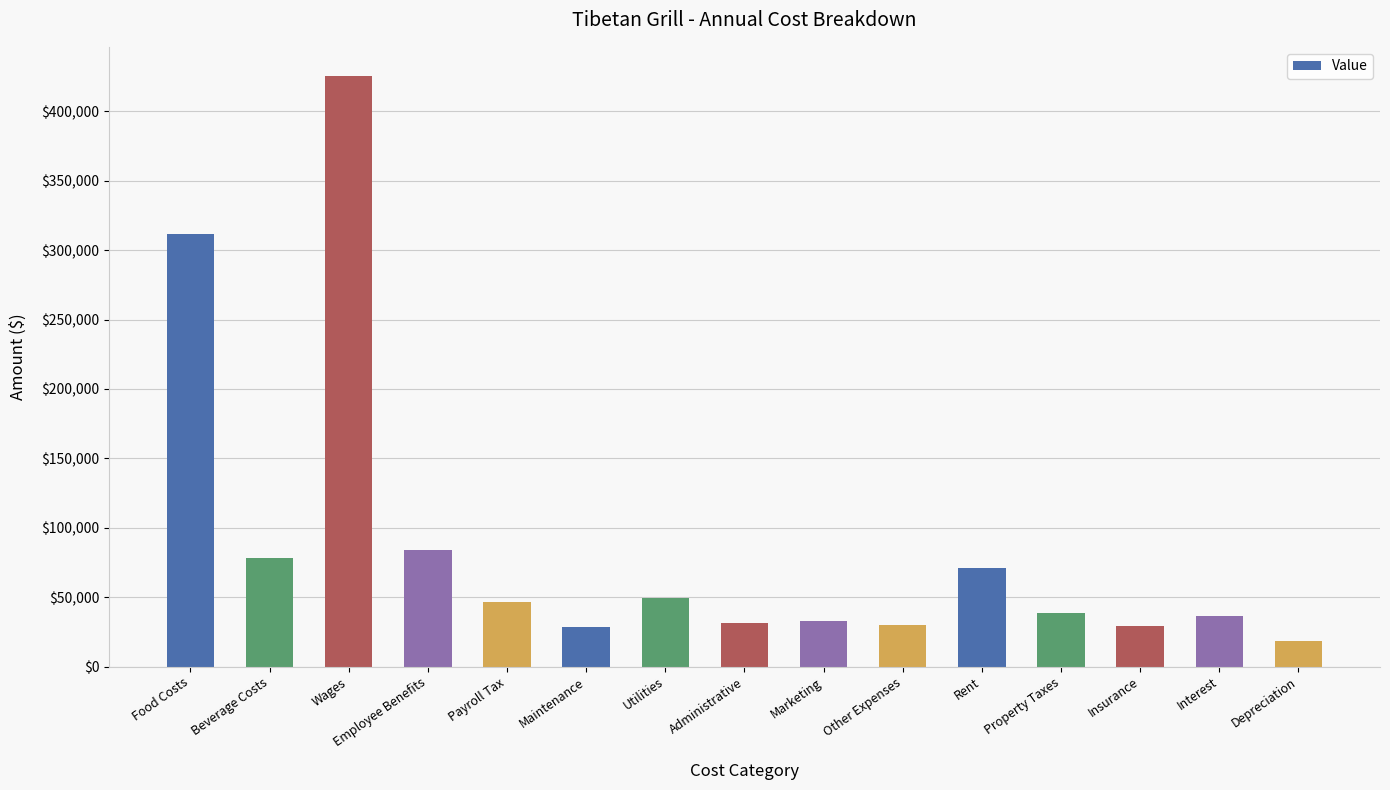

At which category does the chart reach its peak across all series?

Wages